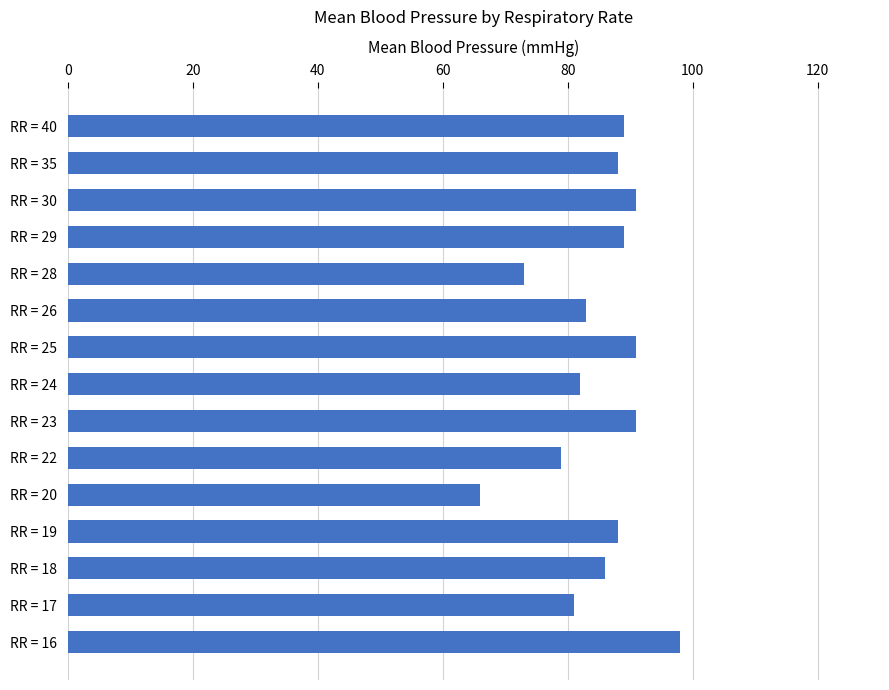

Reading bottom to top, list all the values displayed in this chart.

RR = 16=98	RR = 17=81	RR = 18=86	RR = 19=88	RR = 20=66	RR = 22=79	RR = 23=91	RR = 24=82	RR = 25=91	RR = 26=83	RR = 28=73	RR = 29=89	RR = 30=91	RR = 35=88	RR = 40=89